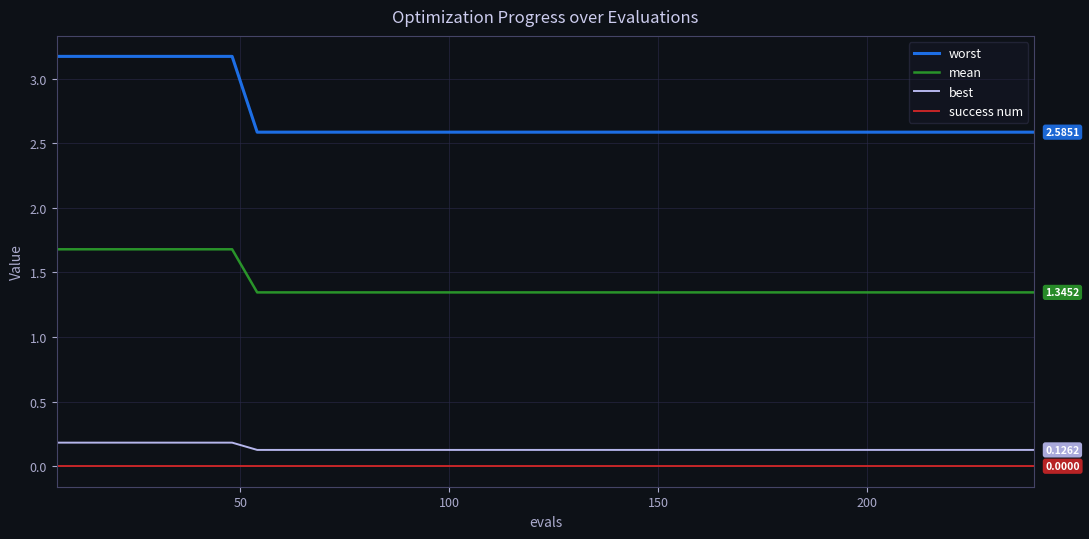

Which series has the largest total across all categories?

worst